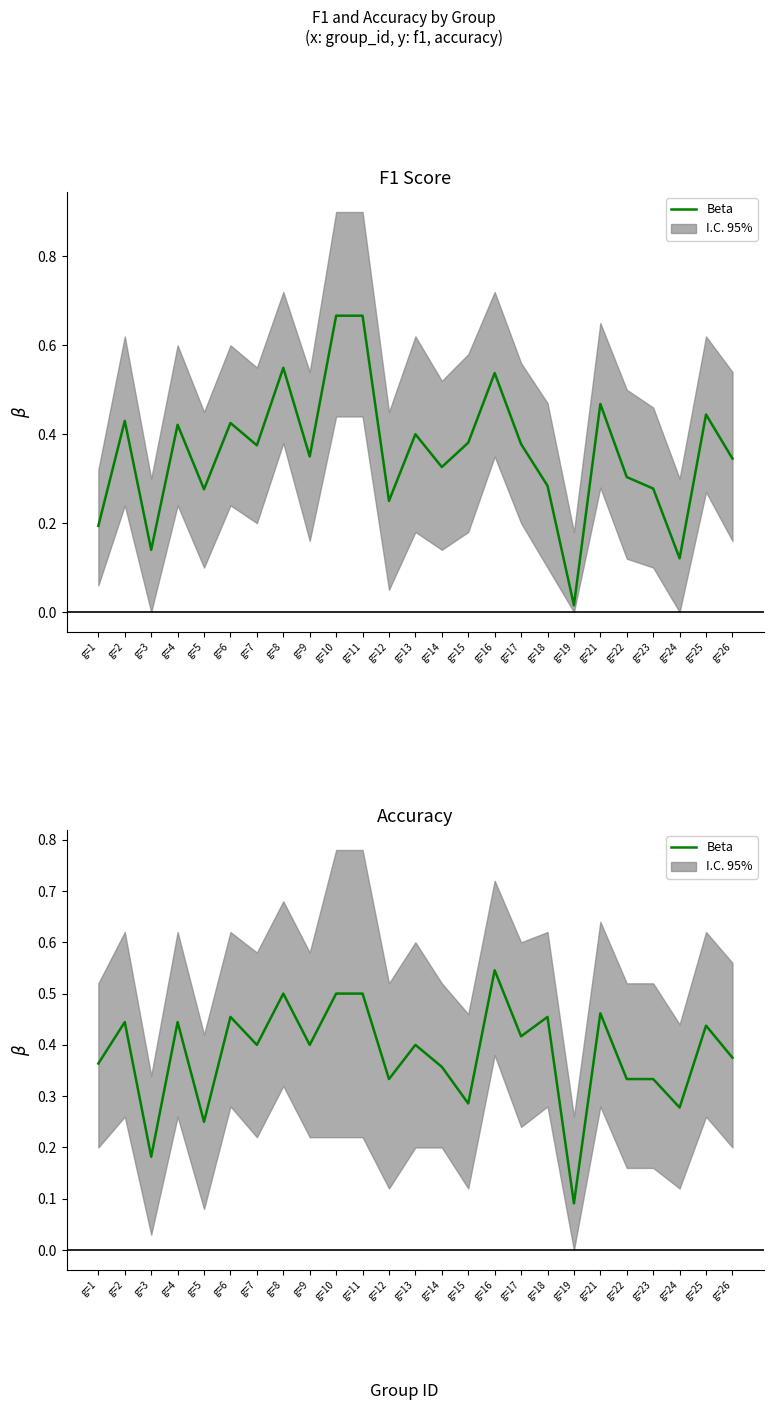

At which category does the data reach its first local valley?

g=3